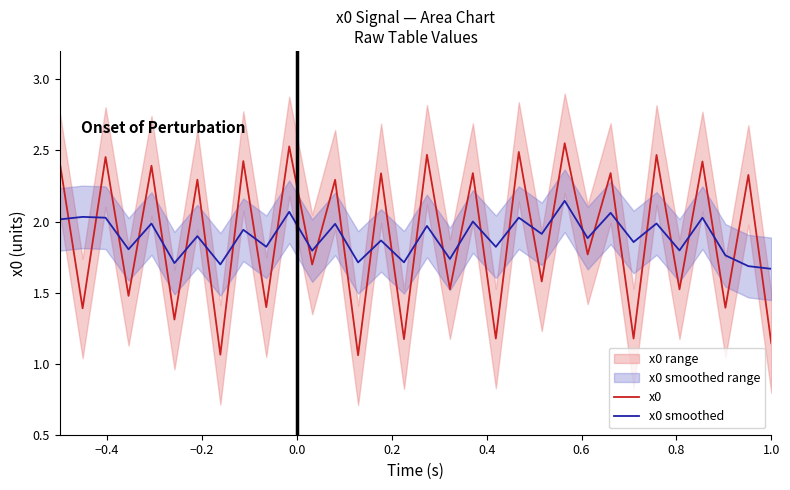

What is the greatest value displayed?

2.6